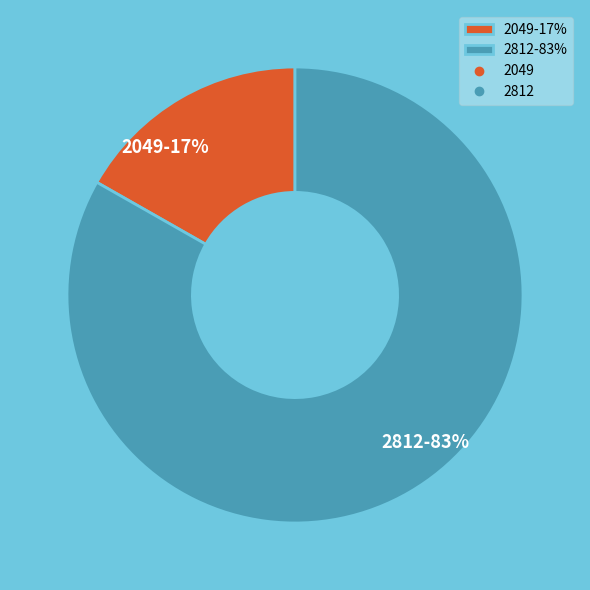

To the nearest percent, what is the difference between the largest and smallest slice percentages?

66%